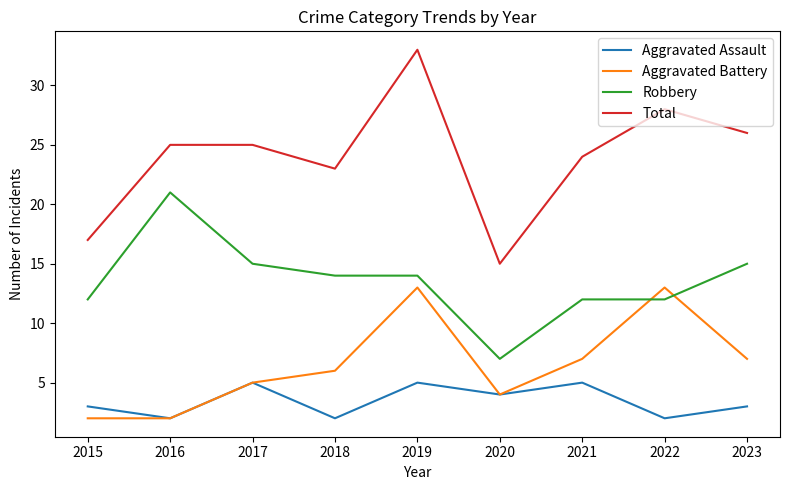

Rank the series by their maximum value, from highest to lowest.

Total, Robbery, Aggravated Battery, Aggravated Assault